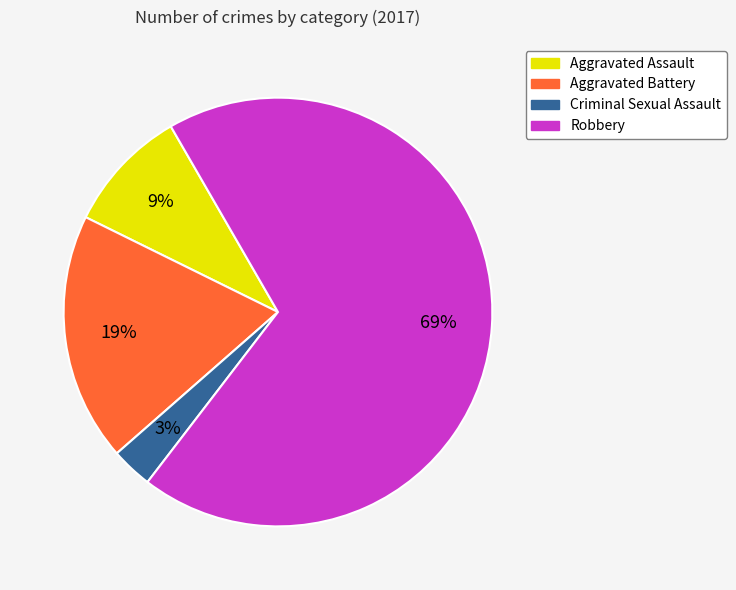

How many slices are in this pie chart?

4